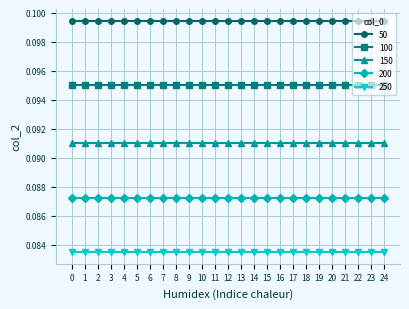

Is the value of 50 at 17 greater than the value of 250 at 11?

Yes